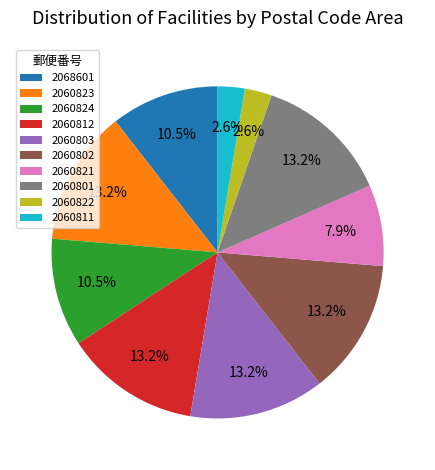

Approximately how many times larger is the value at 2060824 compared to 2060802?

0.8